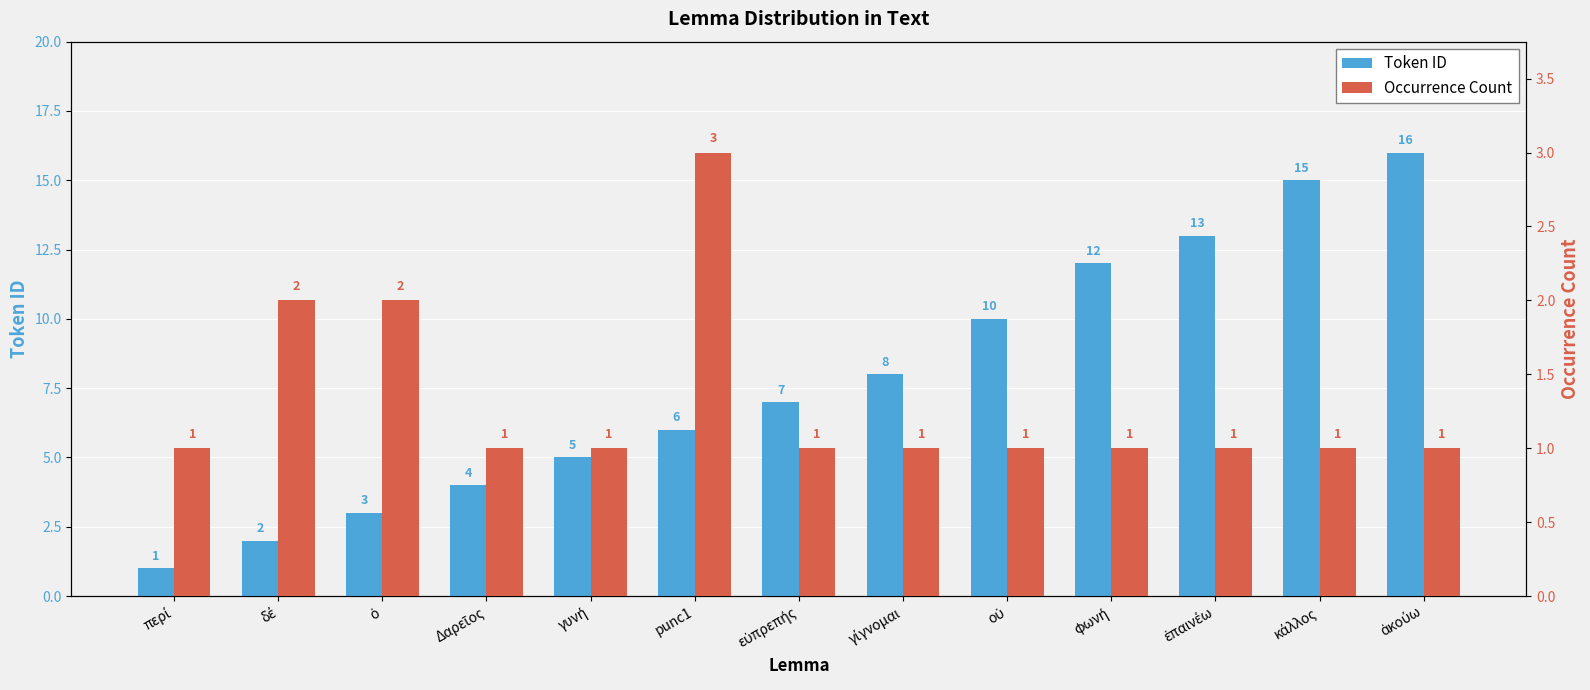

What is the label of the 13th bar from the left?

ἀκούω